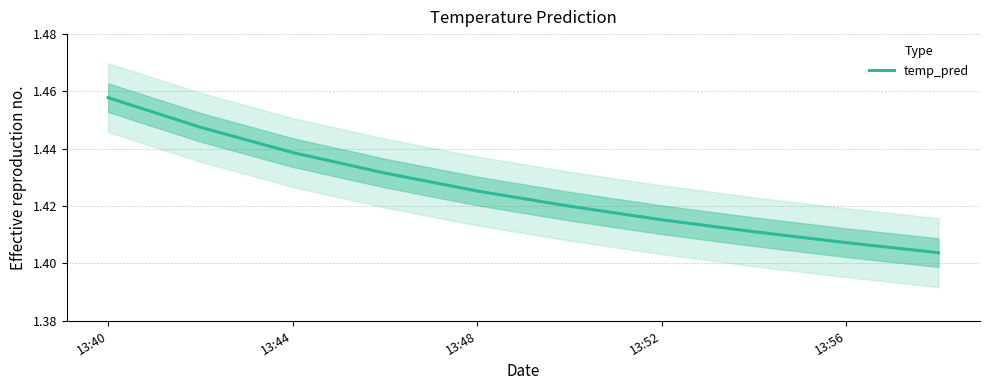

Reading right to left, transcribe all the data shown in this chart.

1.4	1.4	1.4	1.4	1.4	1.4	1.4	1.4	1.4	1.5